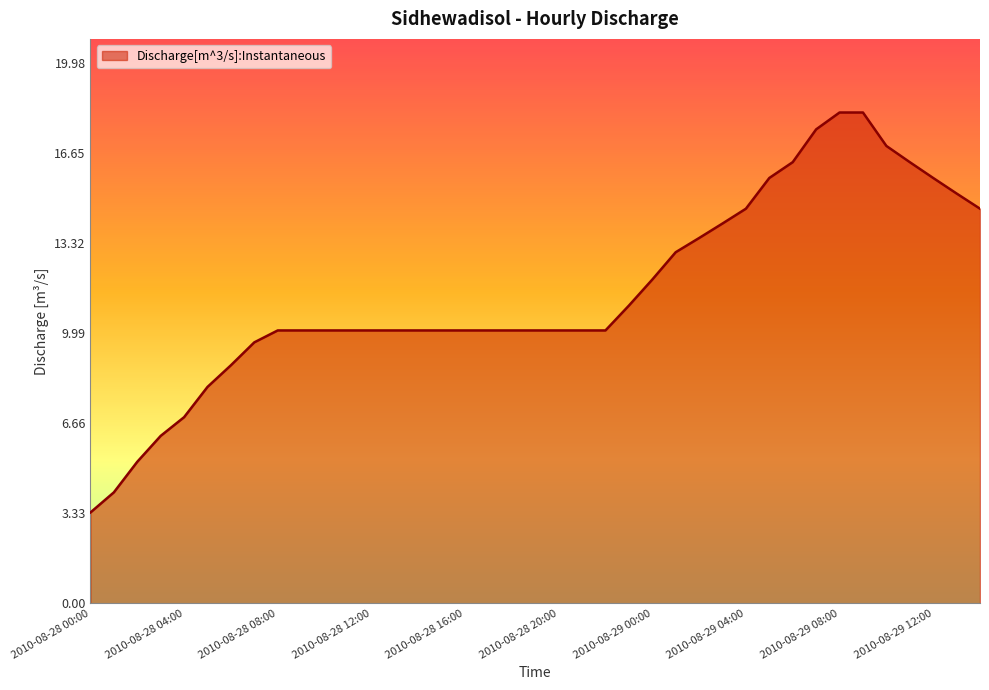

What is the smallest value displayed?

3.4